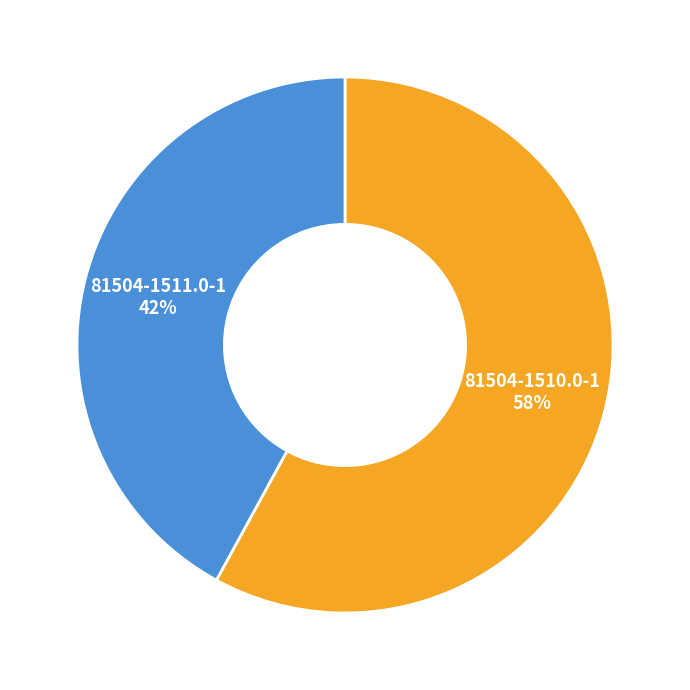

Count the number of slices in the pie.

2